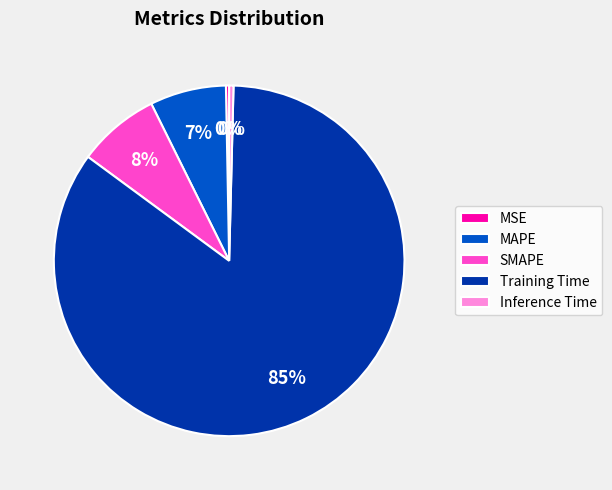

Is the sum of MSE and Training Time greater than half?

Yes